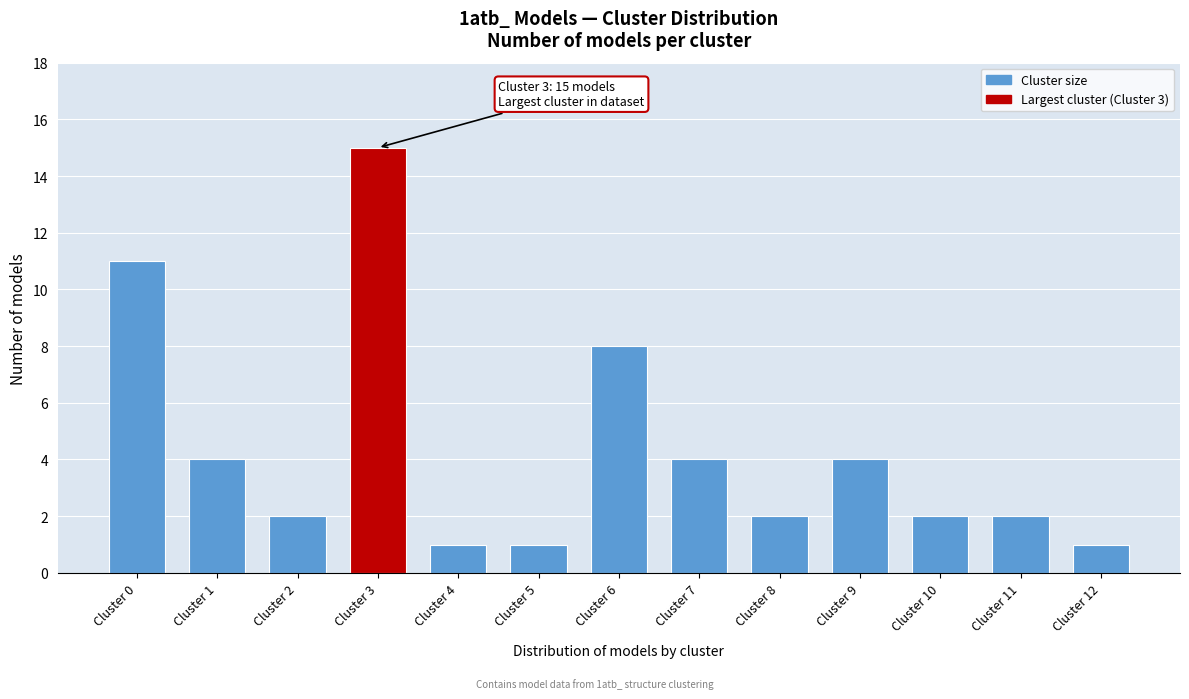

Reading left to right, list all the values displayed in this chart.

Cluster 0=11	Cluster 1=4	Cluster 2=2	Cluster 3=15	Cluster 4=1	Cluster 5=1	Cluster 6=8	Cluster 7=4	Cluster 8=2	Cluster 9=4	Cluster 10=2	Cluster 11=2	Cluster 12=1